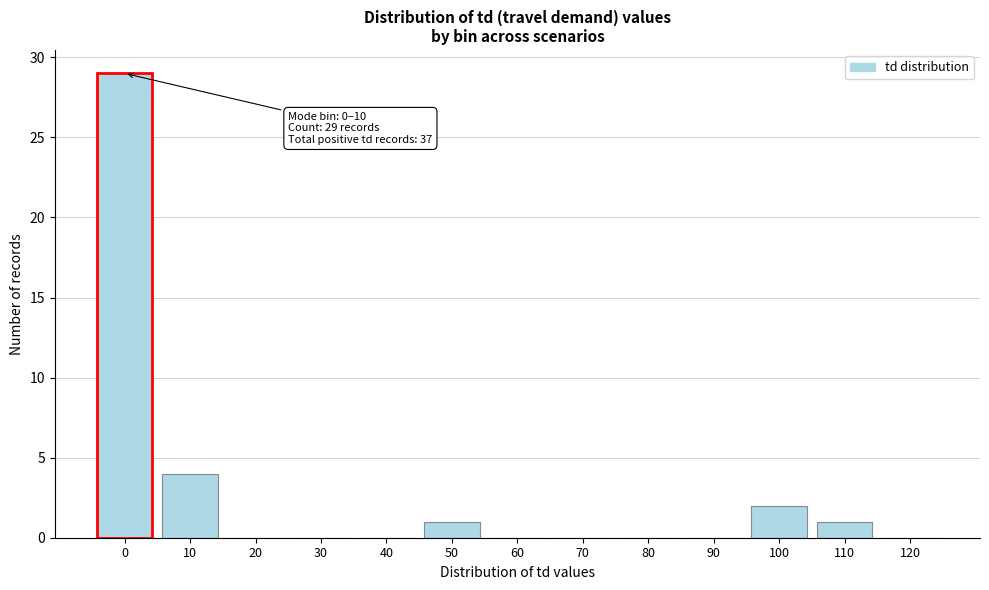

Reading left to right, list all the values displayed in this chart.

0=29	10=4	20=0	30=0	40=0	50=1	60=0	70=0	80=0	90=0	100=2	110=1	120=0